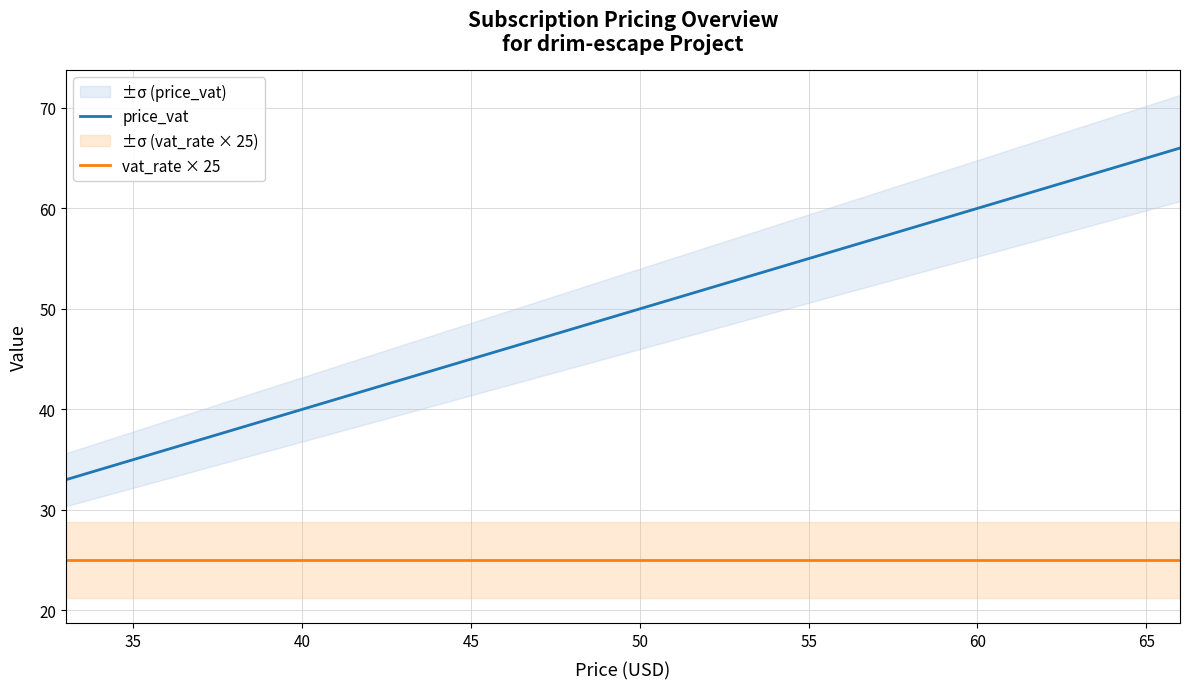

Which series has the largest range (max minus min)?

price_vat